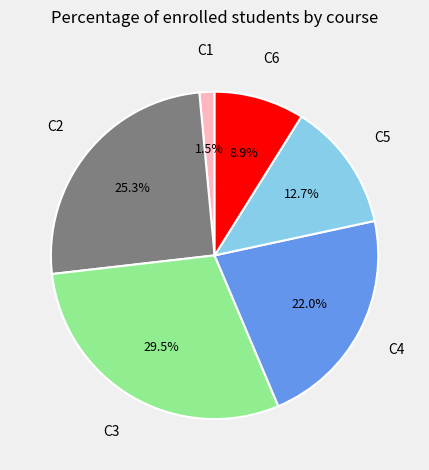

Is there a majority slice in this chart?

No